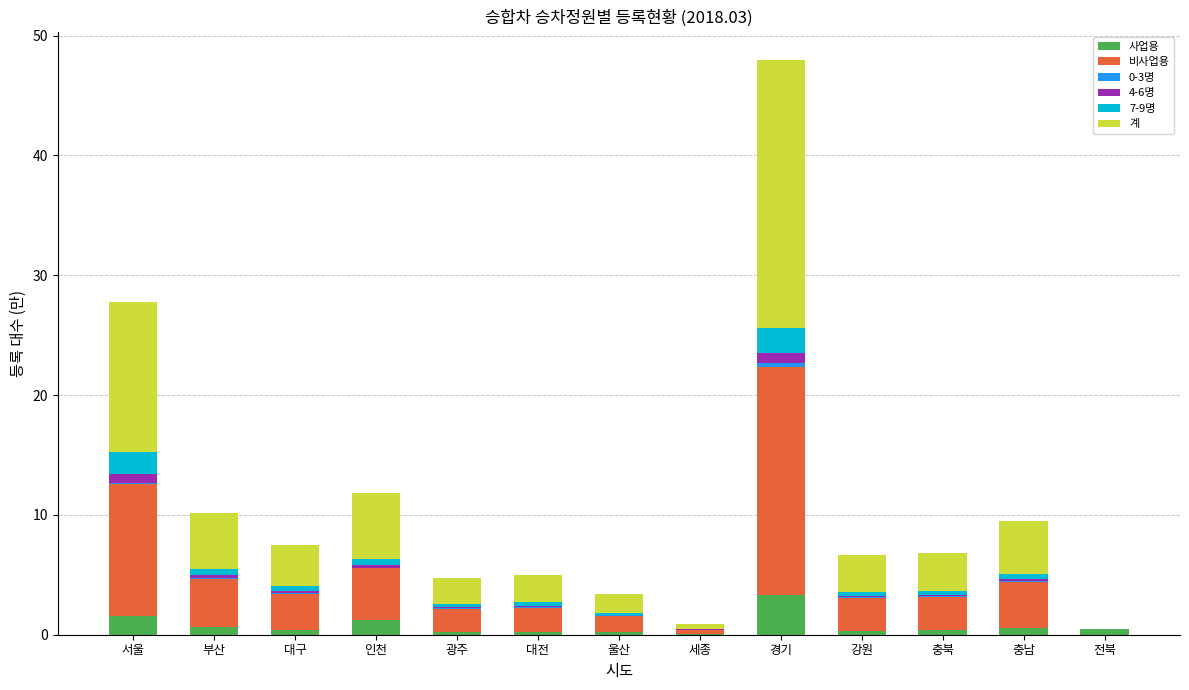

At which category is the sum across all series the highest?

경기